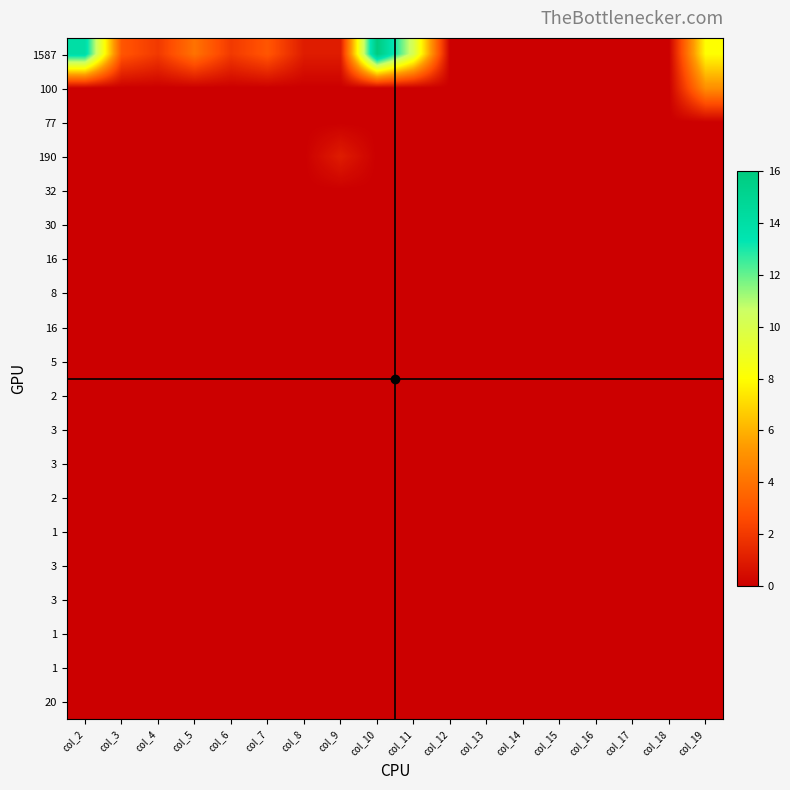

What is the maximum value shown in the chart?

16